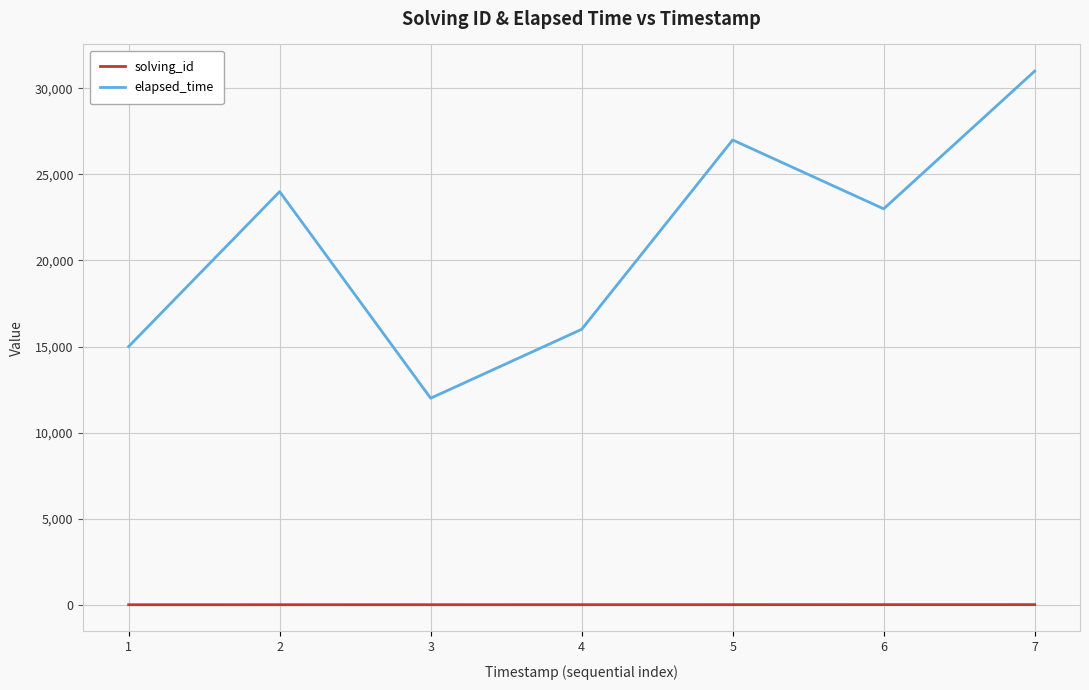

What is the spread (max minus min) of values at 3?

11997